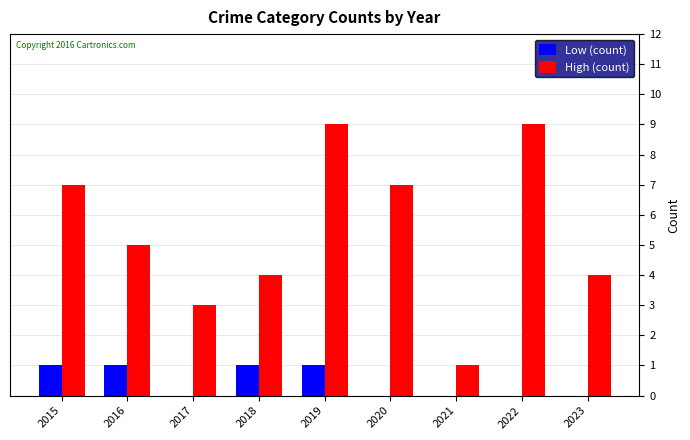

Reading right to left, what are all the values shown in this chart?

Low (count): 0	0	0	0	1	1	0	1	1
High (count): 4	9	1	7	9	4	3	5	7